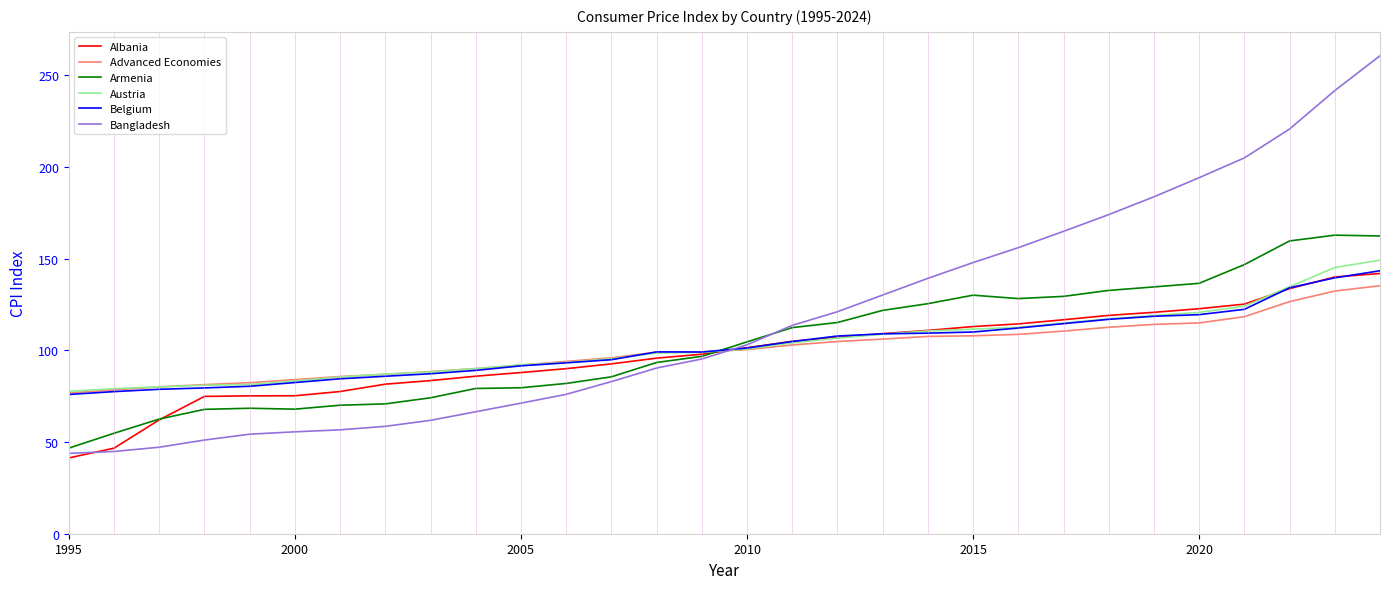

What is the minimum value shown in the chart?

41.3